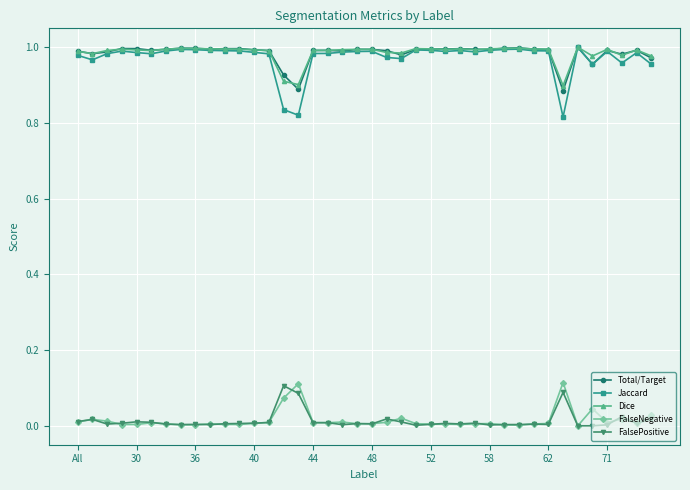

Which series has the largest range (max minus min)?

Jaccard